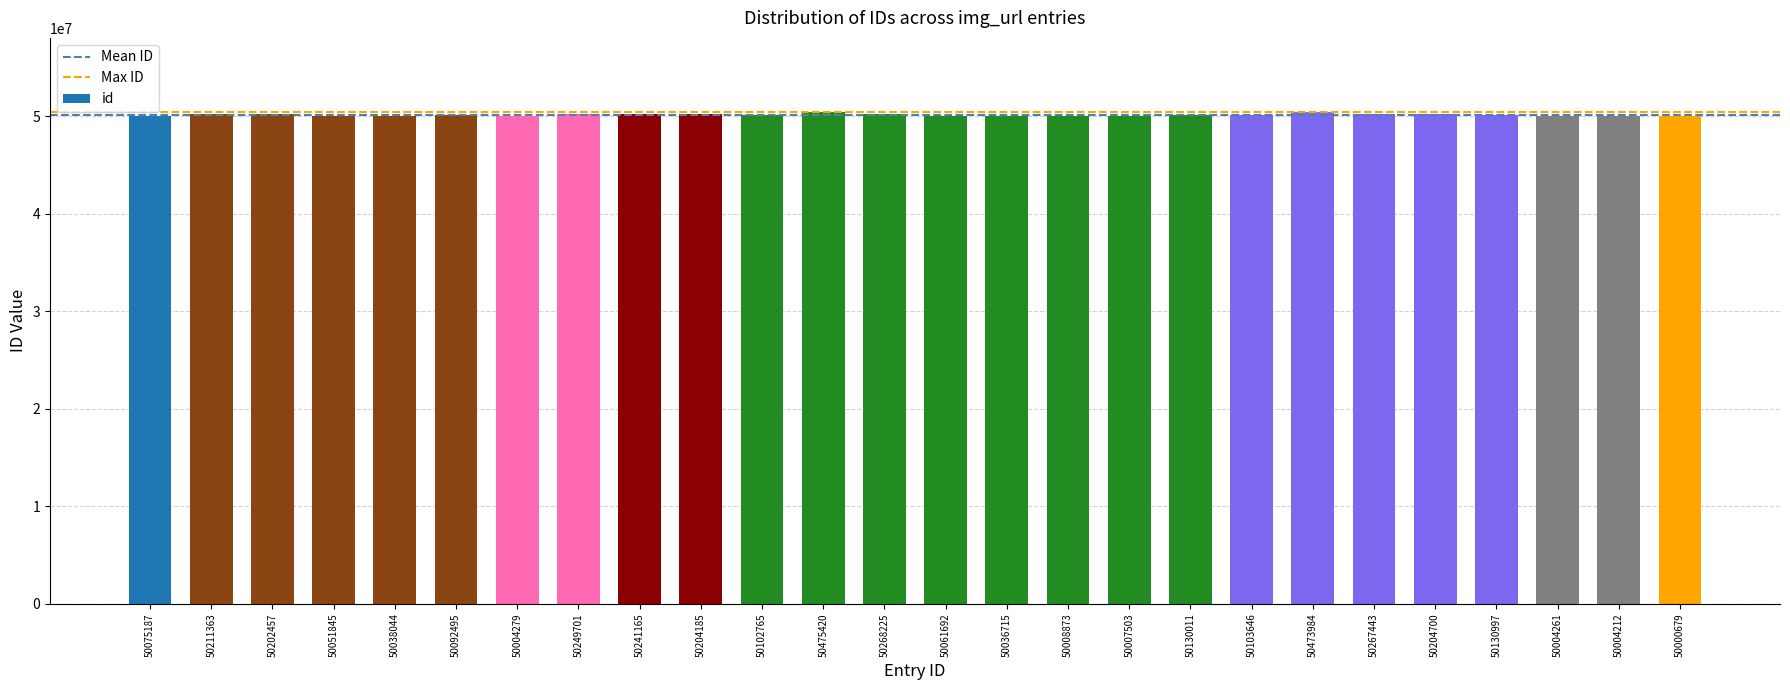

What is the sum of all values?

1303651847